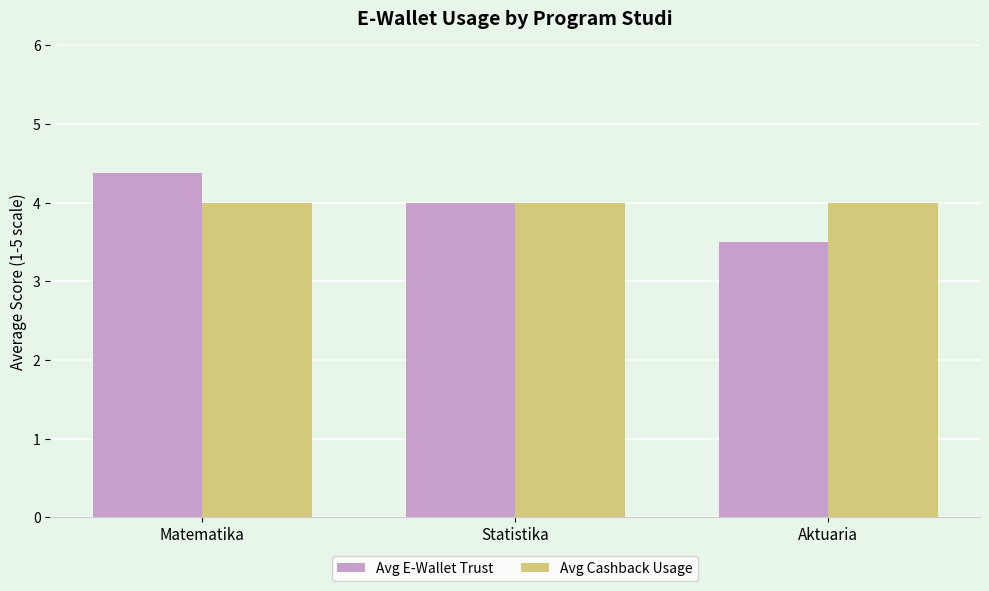

Reading left to right, list all the values displayed in this chart.

Avg E-Wallet Trust: 4.4	4.0	3.5
Avg Cashback Usage: 4.0	4.0	4.0